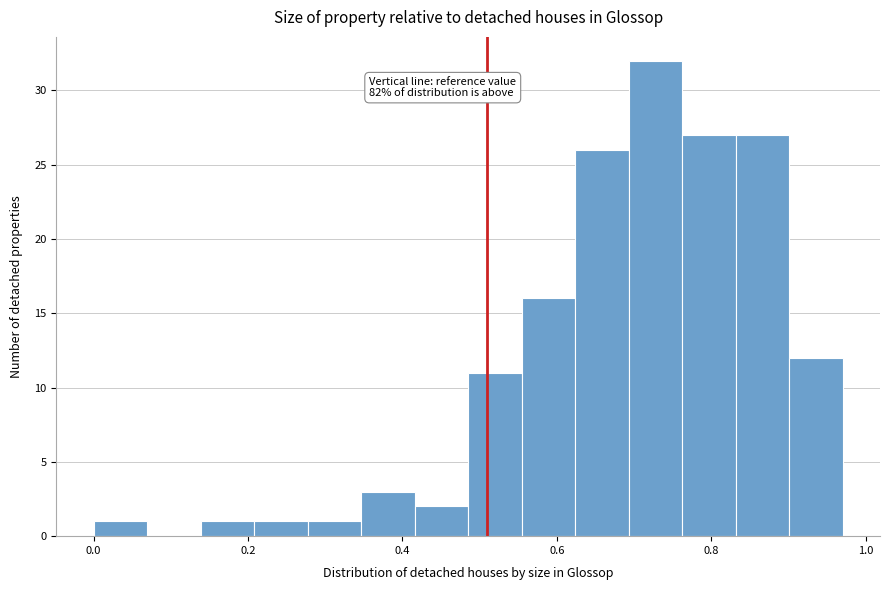

Read against the x-axis, roughly where is the centre of the tallest bar?

0.72